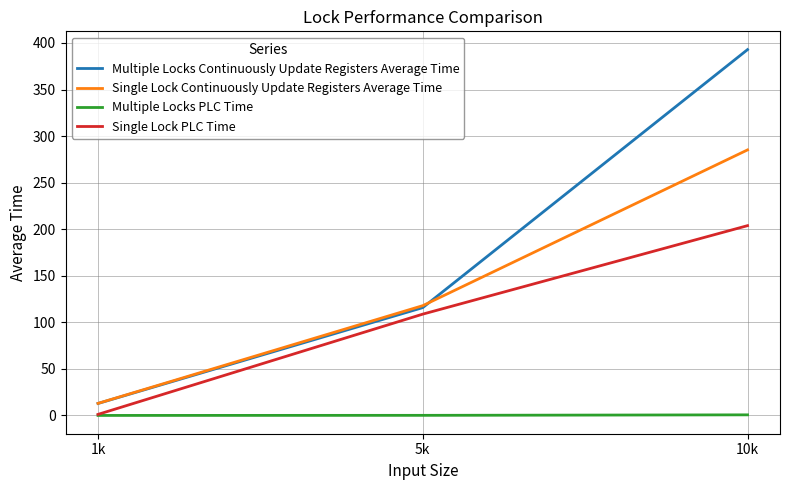

Which series has the largest range (max minus min)?

Multiple Locks Continuously Update Registers Average Time